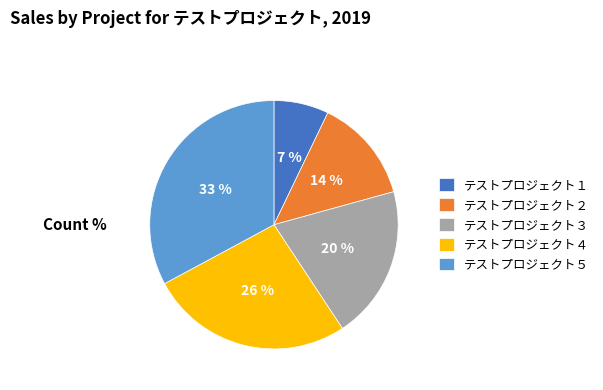

How many slices are in this pie chart?

5